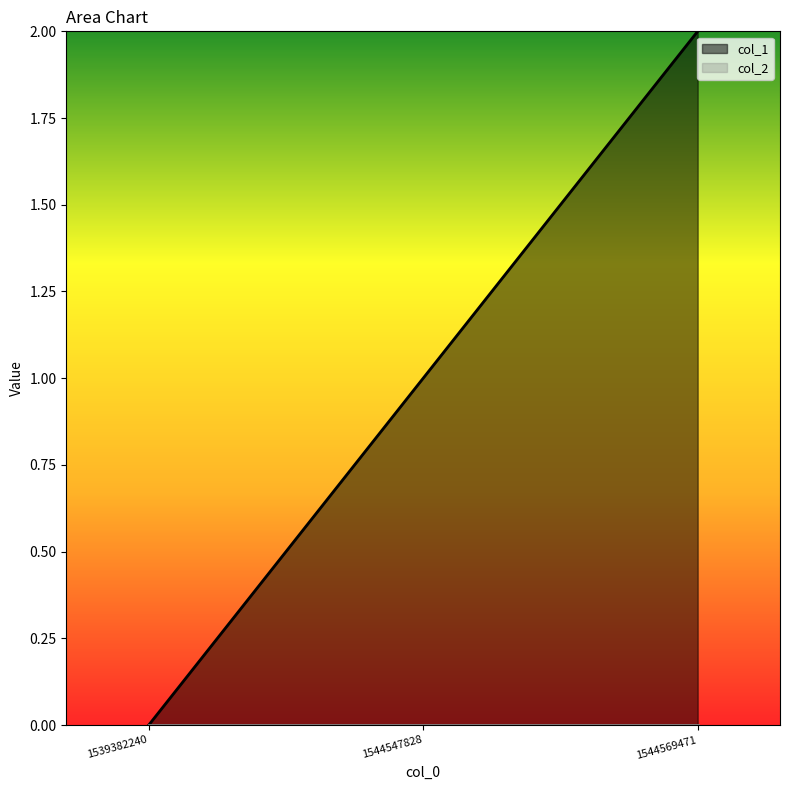

Between 1544547828 and 1539382240, which is larger?

1544547828